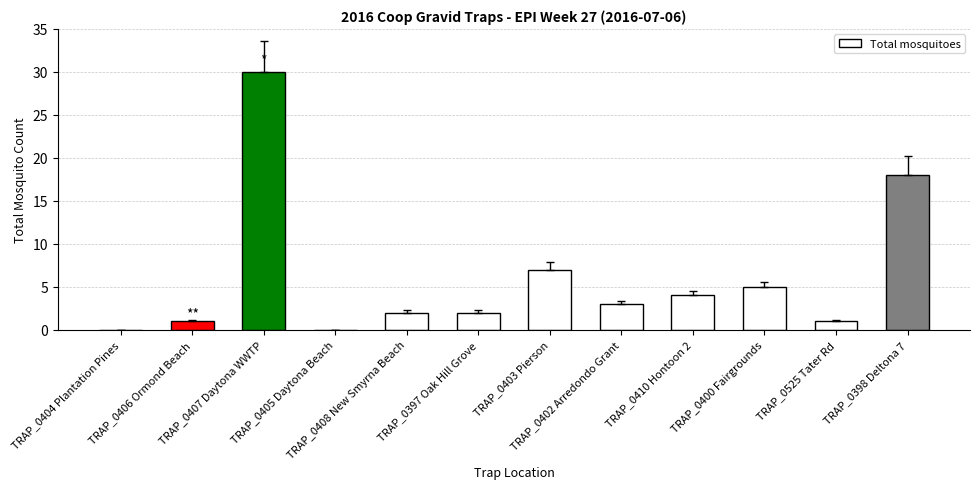

Is it true that the value at TRAP_0402 Arredondo Grant is 3?

True